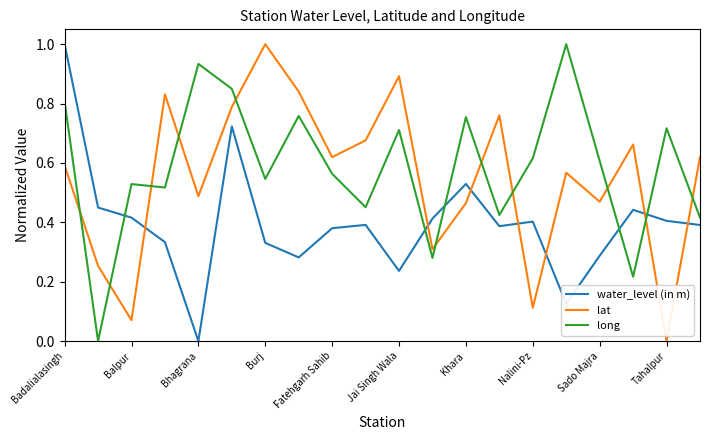

How many values in the lat series exceed 0?

19